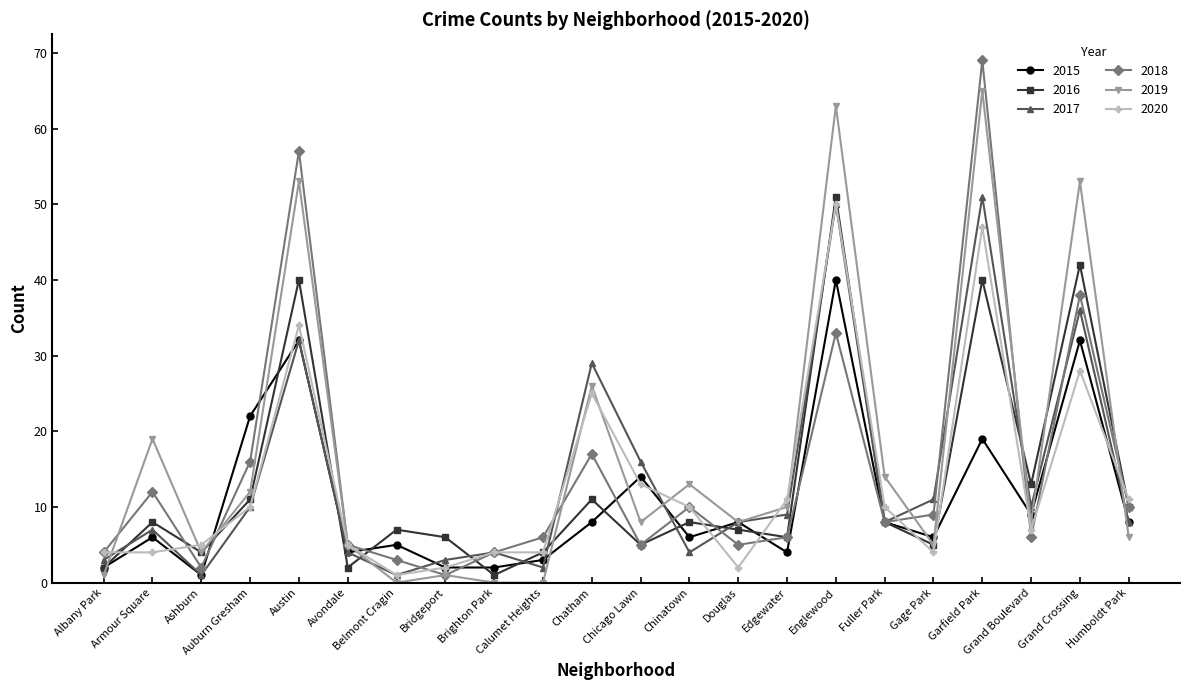

At which category does 2019 reach its first local valley?

Ashburn